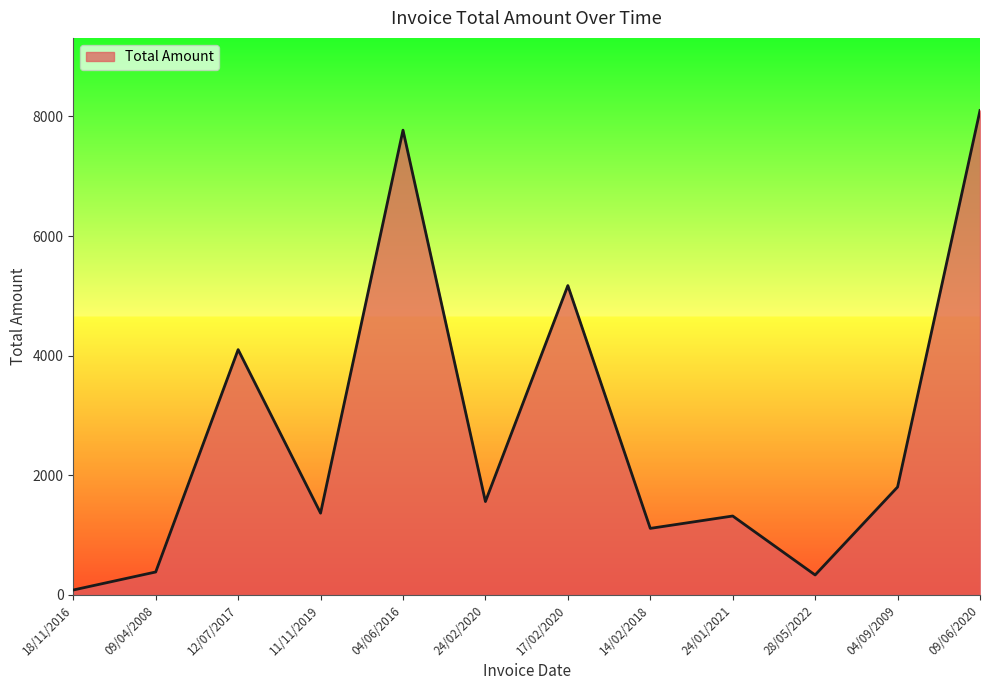

Which category has the lowest value across all series?

18/11/2016